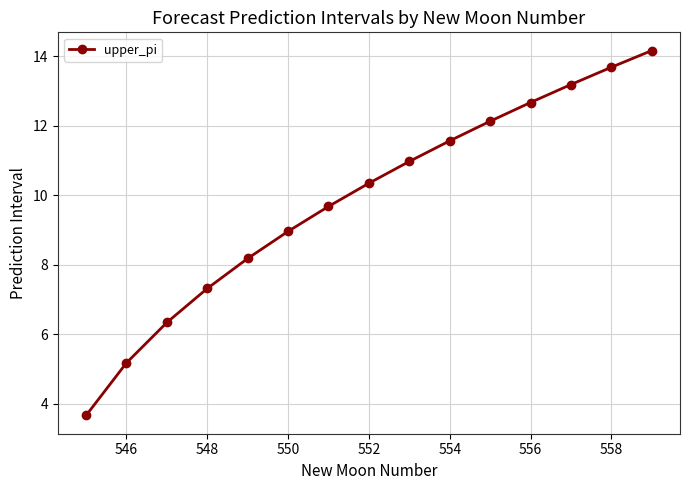

Does the chart have visible grid lines?

Yes